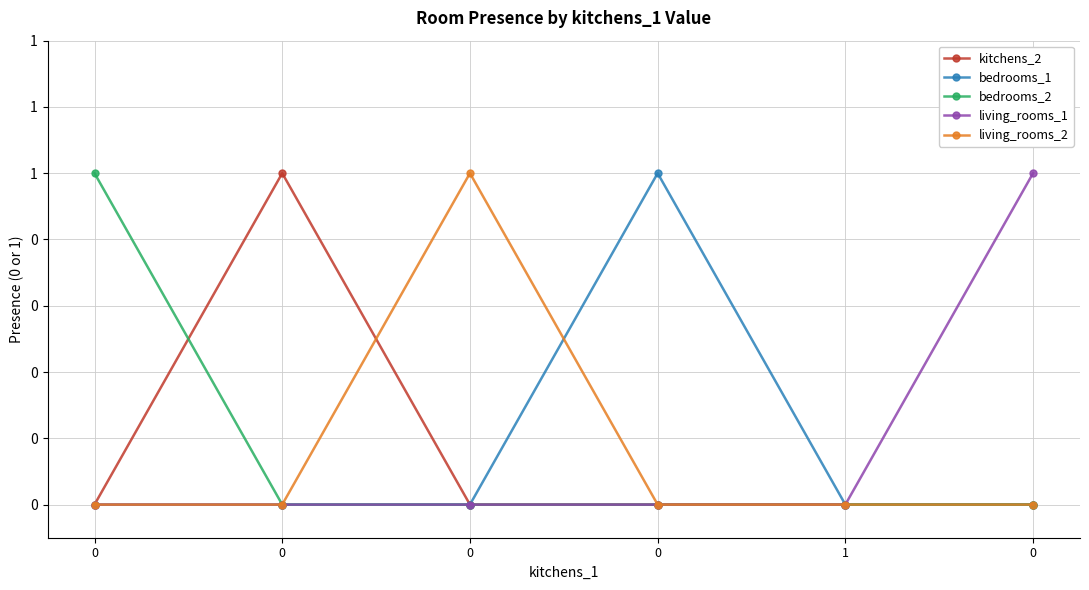

What are all the series names shown in the legend?

kitchens_2, bedrooms_1, bedrooms_2, living_rooms_1, living_rooms_2